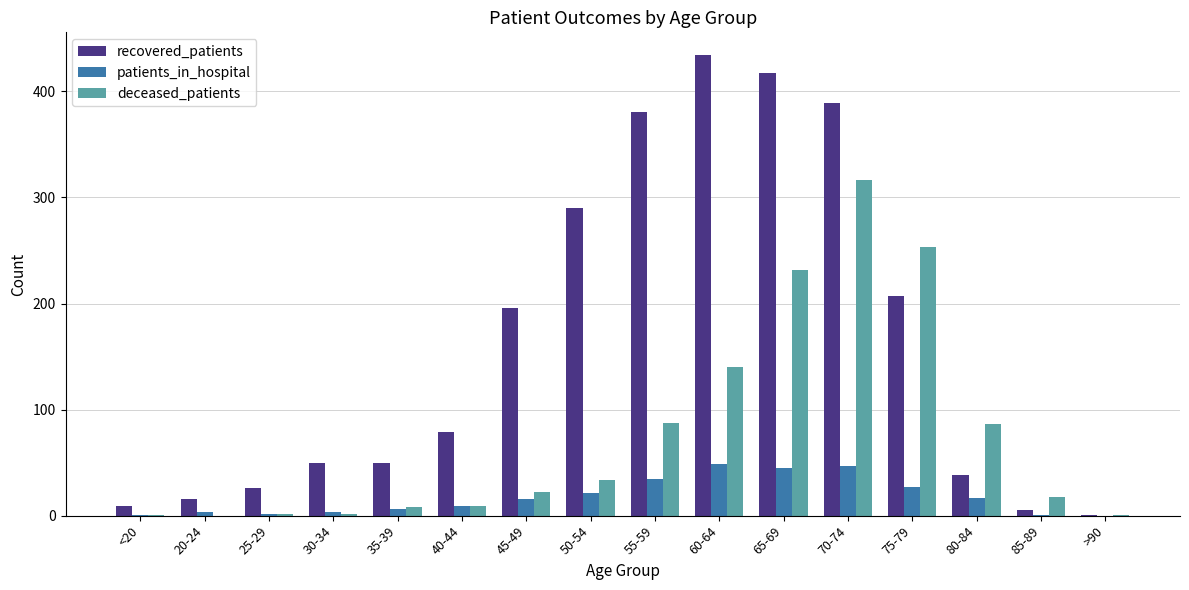

What is the sum of all deceased_patients values?

1211